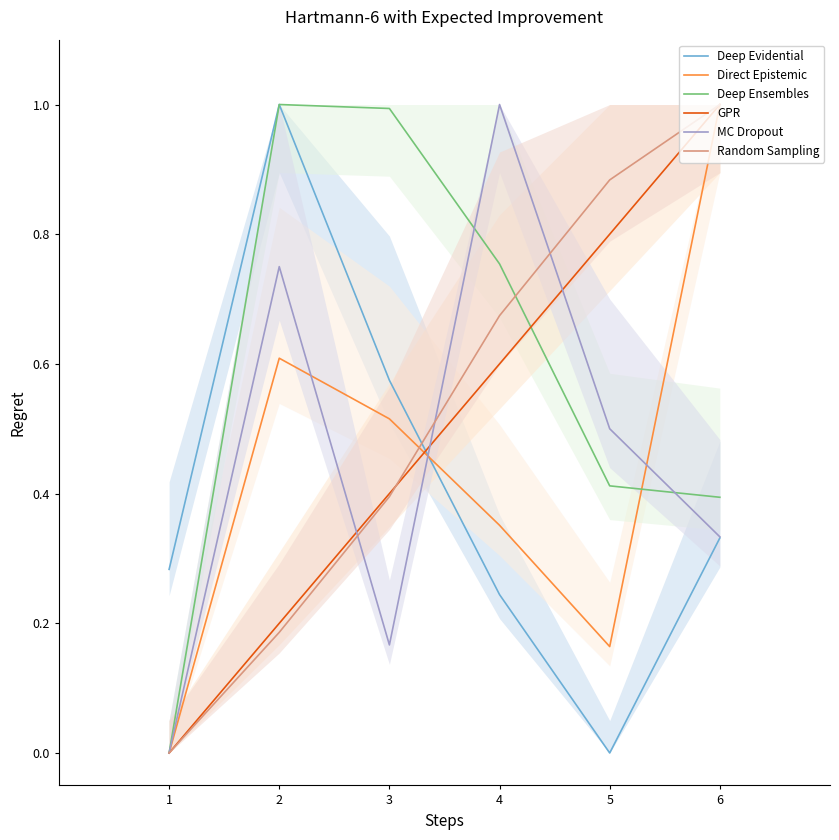

Which has a higher value, 1 or 2?

2